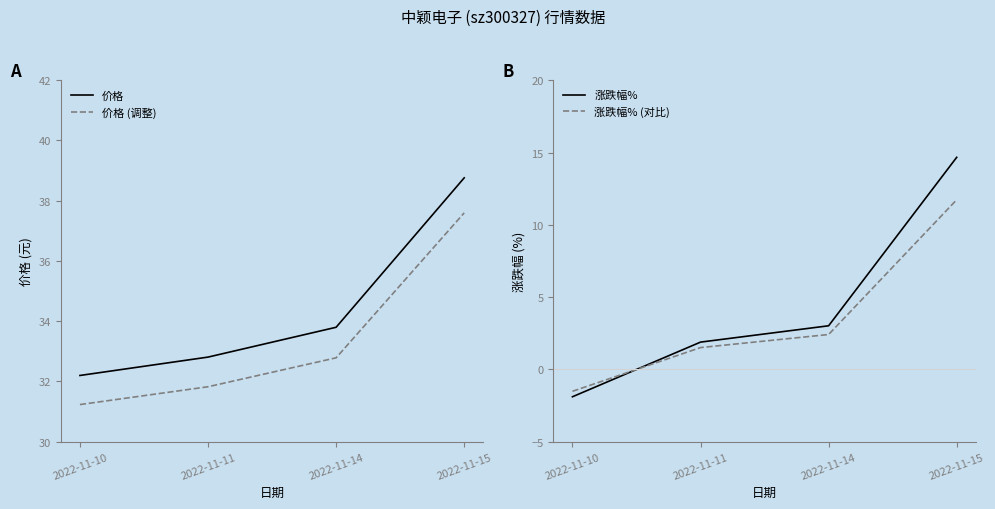

True or false: 价格 and 涨跌幅% cross at least once.

False